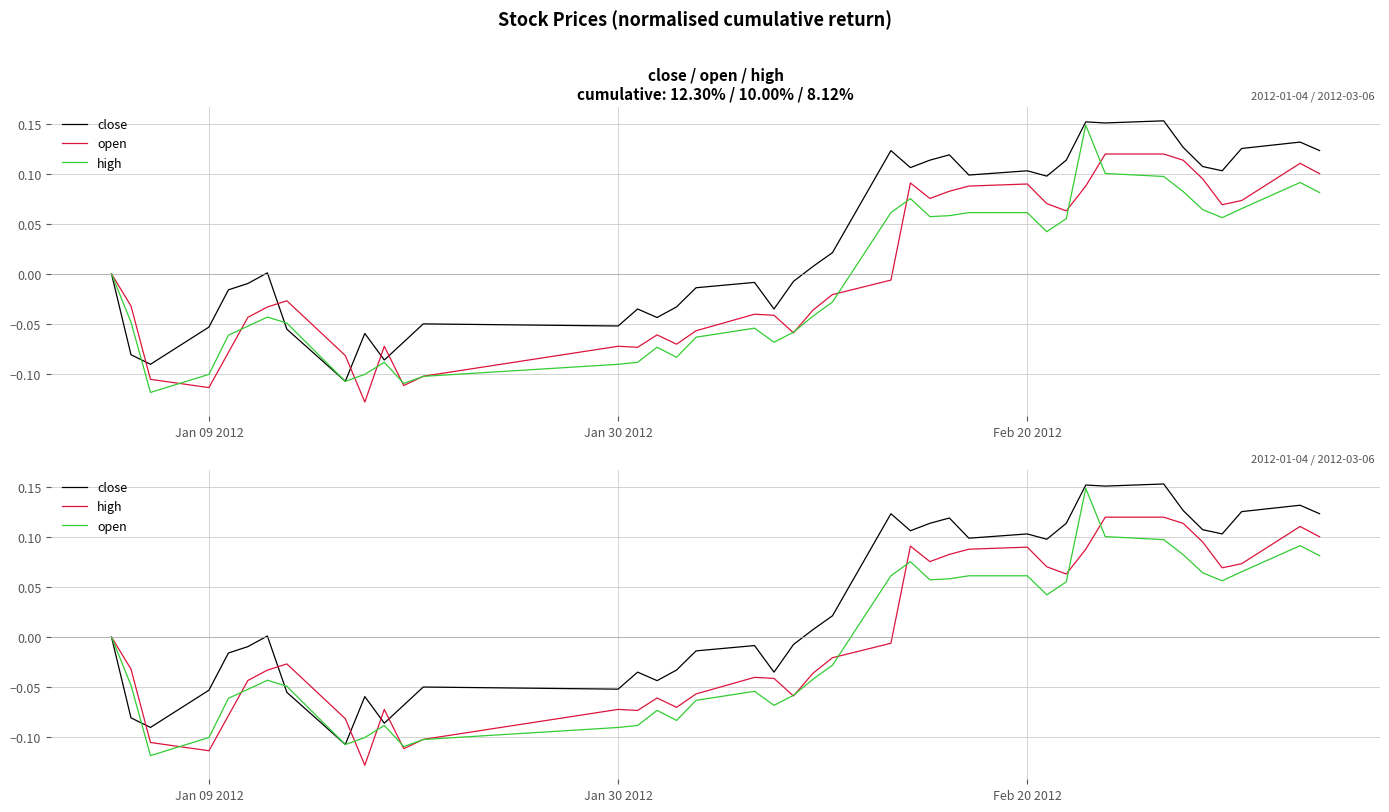

How many times do close and open cross each other?

3